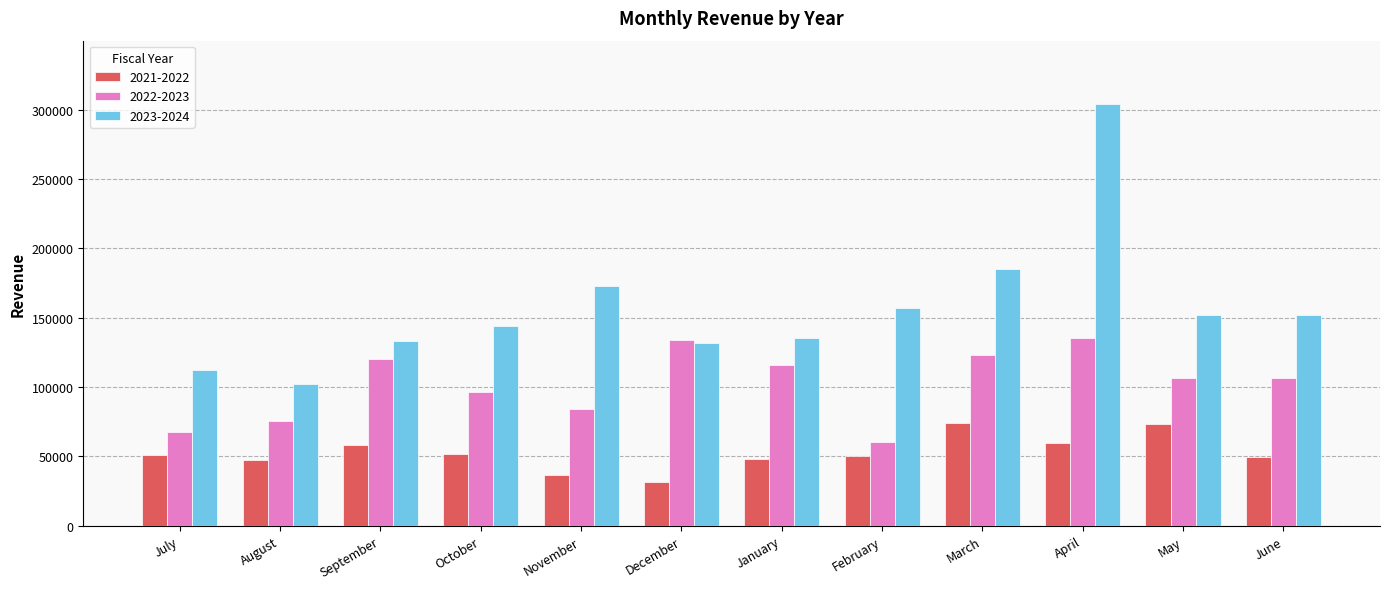

What is the difference between the highest and lowest values at June?

102588.9